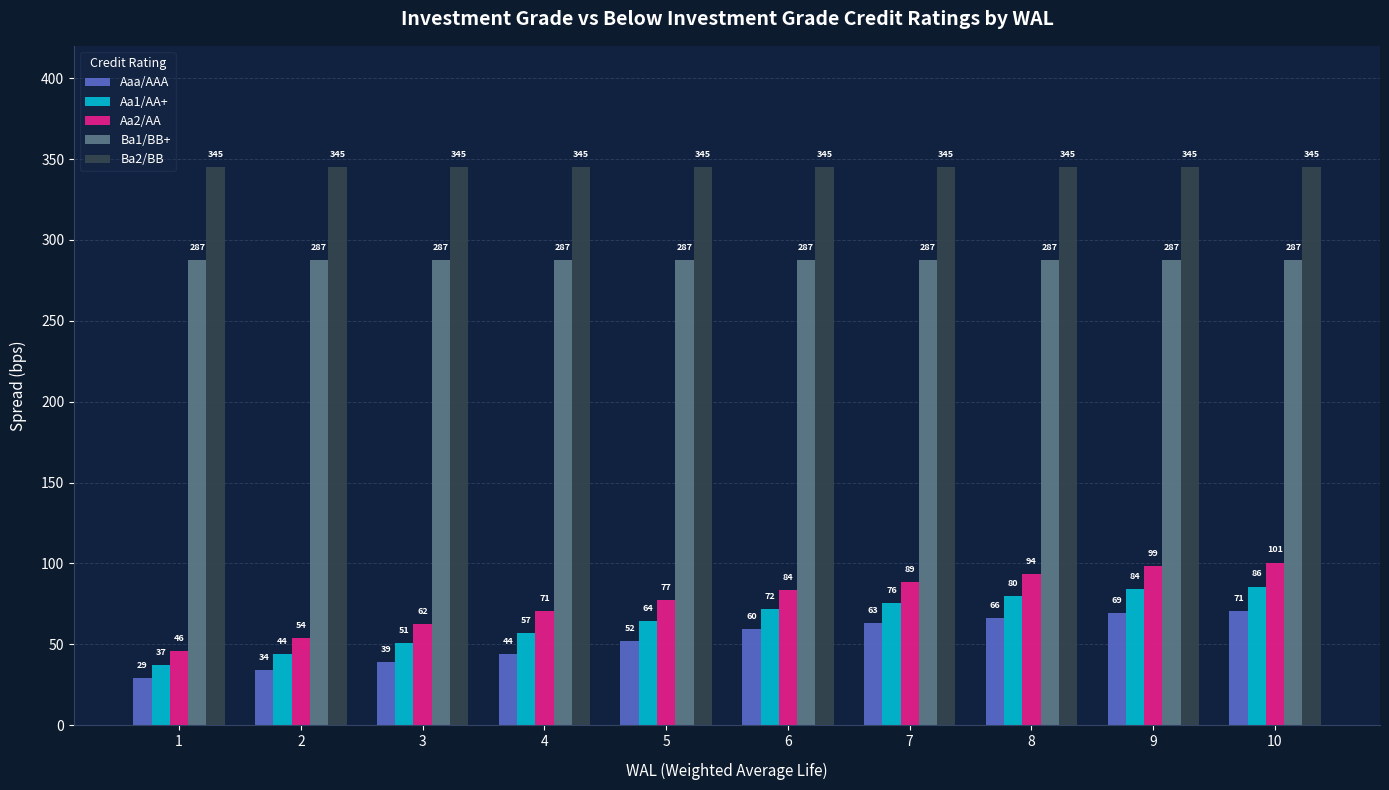

What are all the series names shown in the legend?

Aaa/AAA, Aa1/AA+, Aa2/AA, Ba1/BB+, Ba2/BB